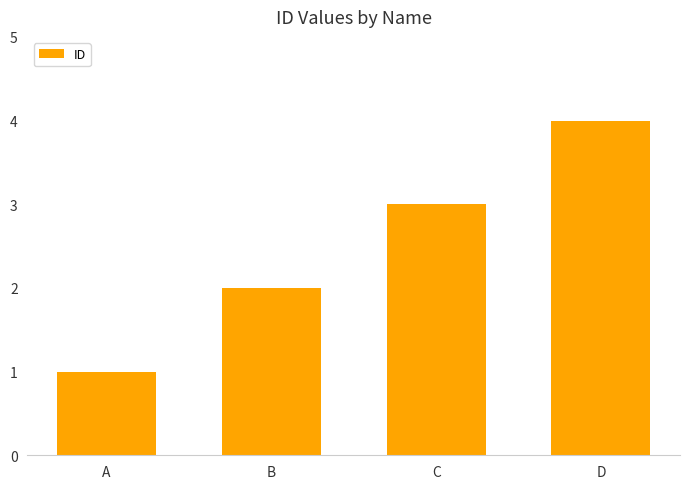

What is the sum of all values?

10